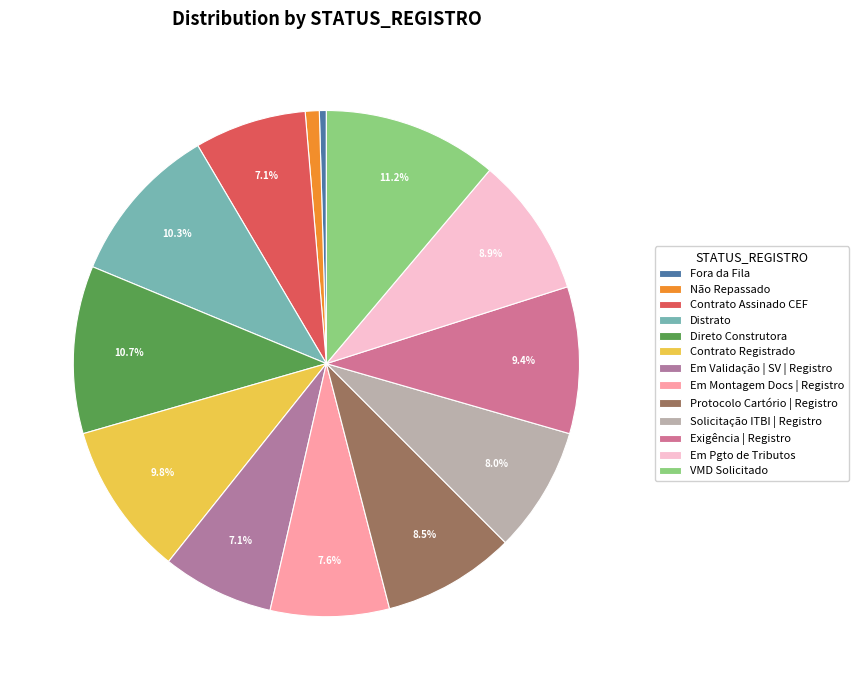

Count the number of slices in the pie.

13